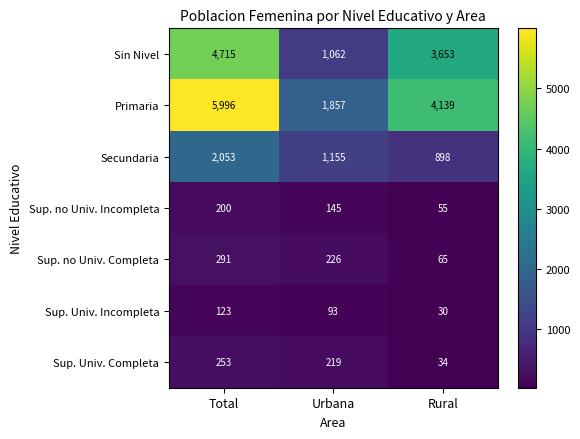

At how many categories does at least one series exceed 5506?

1